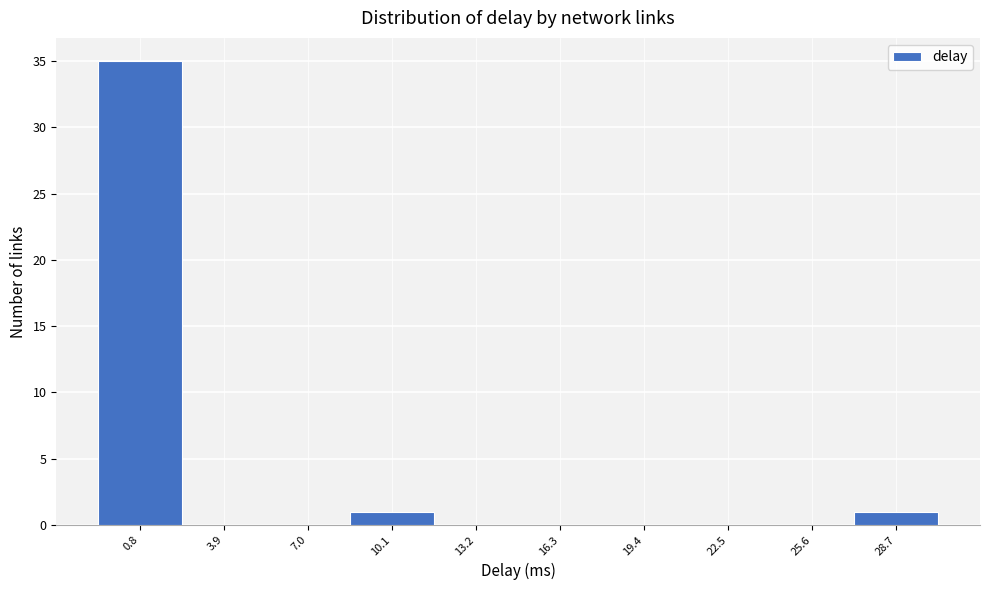

Reading right to left, transcribe all the data shown in this chart.

28.7=1	25.6=0	22.5=0	19.4=0	16.3=0	13.2=0	10.1=1	7.0=0	3.9=0	0.8=35